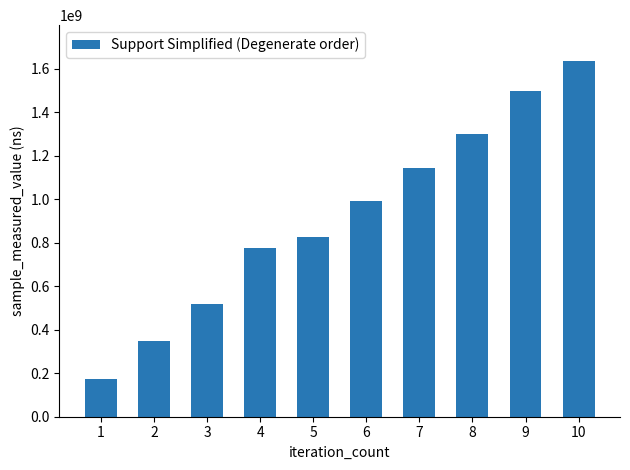

Reading right to left, list all the values displayed in this chart.

10=1635706899	9=1495280249	8=1301231439	7=1143590821	6=989891795	5=825311445	4=777230232	3=519341529	2=346471118	1=171057888